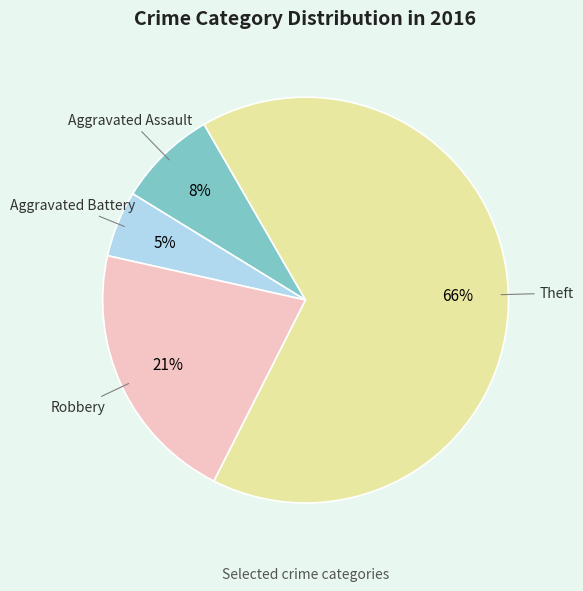

To the nearest percent, what is the difference between the largest and smallest slice percentages?

61%